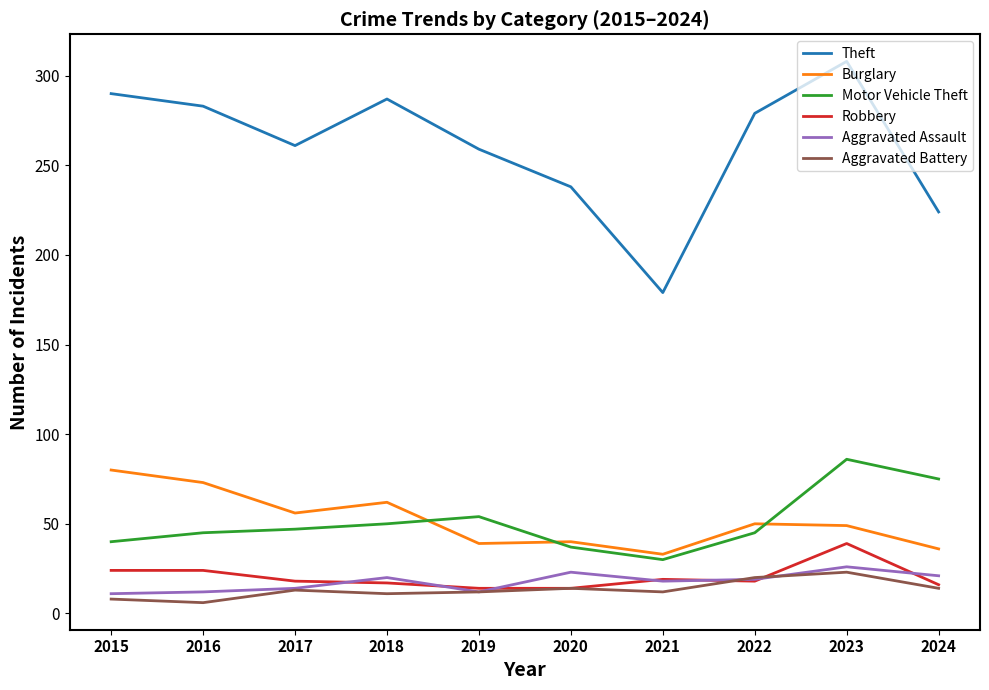

How many lines are shown in the chart?

6